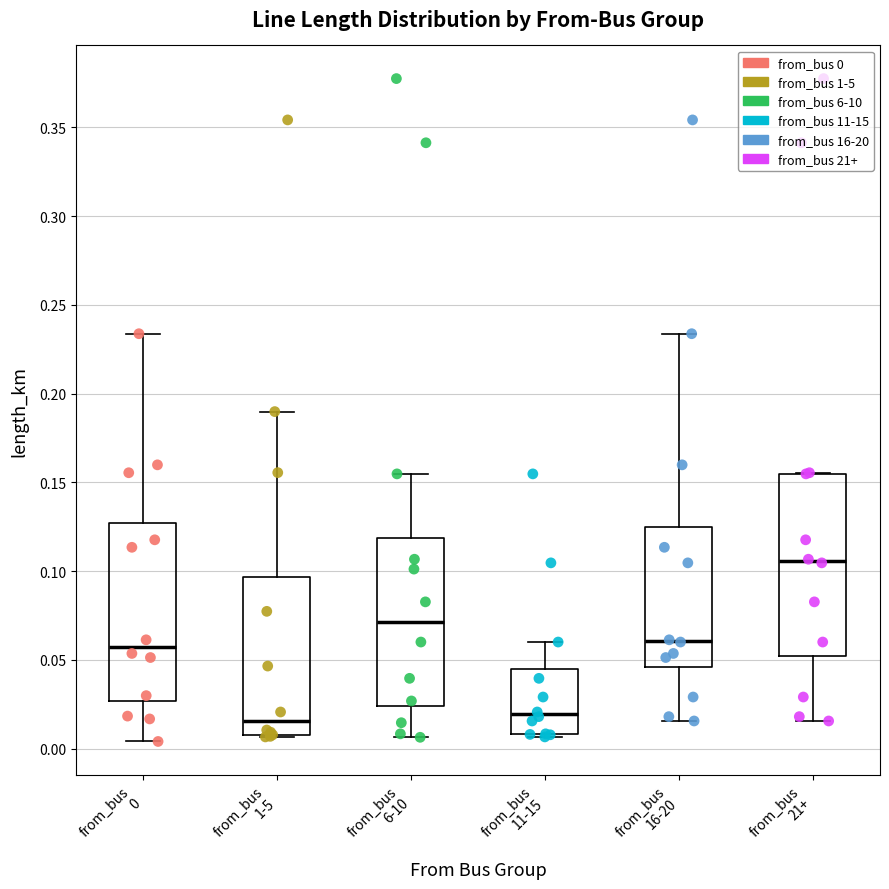

Reading left to right, read every box against the y-axis: the position of its median line, the range the box covers, and the ends of its whiskers. The values are not printed on the chart, so give them approximately, as read against the axis.

from_bus 0: median 0.055, box 0.025 to 0.125, whiskers 0.005 to 0.235
from_bus 1-5: median 0.015, box 0.010 to 0.095, whiskers 0.005 to 0.190
from_bus 6-10: median 0.070, box 0.025 to 0.120, whiskers 0.005 to 0.155
from_bus 11-15: median 0.020, box 0.010 to 0.045, whiskers 0.005 to 0.060
from_bus 16-20: median 0.060, box 0.045 to 0.125, whiskers 0.015 to 0.235
from_bus 21+: median 0.105, box 0.050 to 0.155, whiskers 0.015 to 0.155